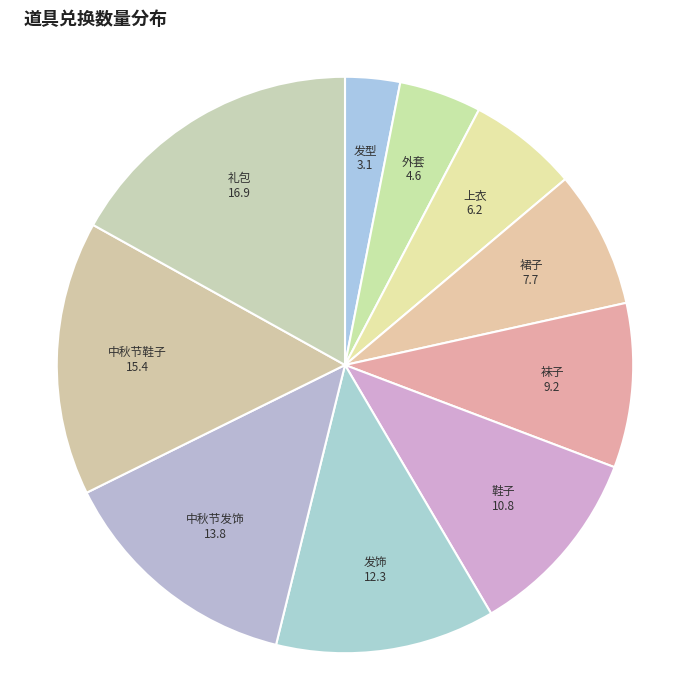

True or false: 礼包 accounts for 17% of the total.

True